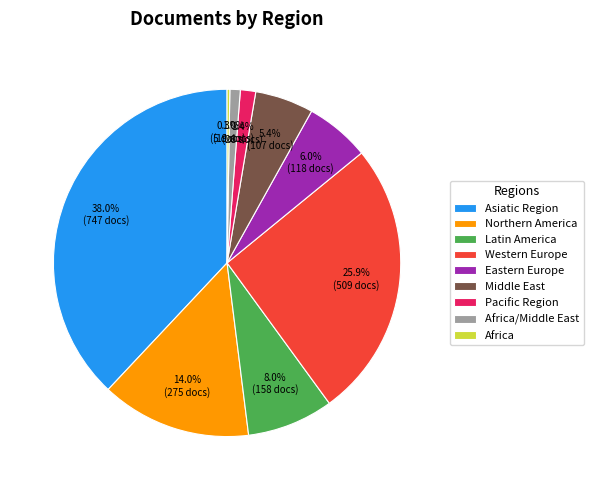

Which category has the biggest portion of the pie?

Asiatic Region